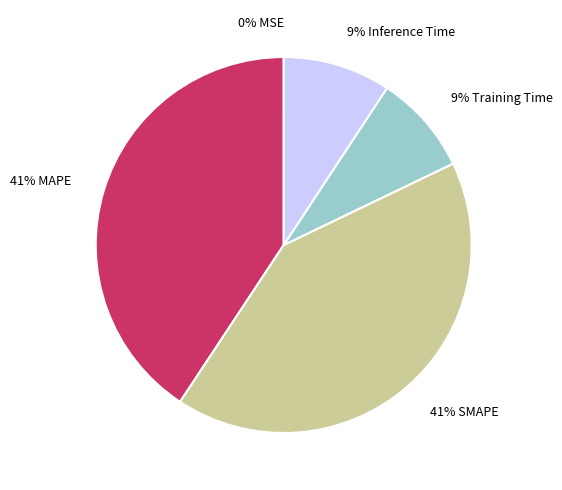

To the nearest percent, what is the difference between the largest and smallest slice percentages?

41%